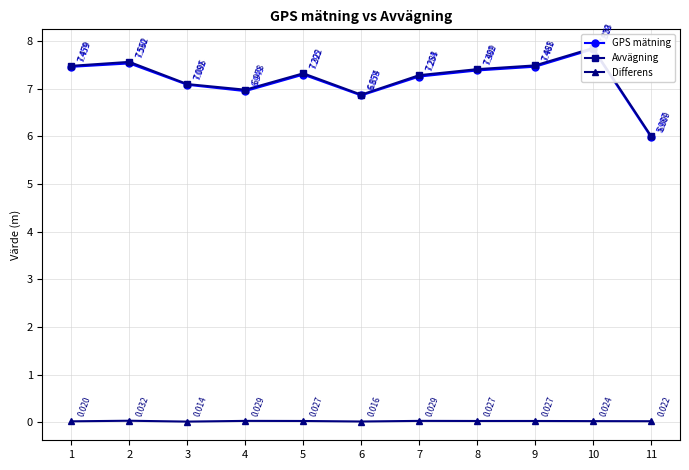

What value does the GPS mätning series have at 2?

7.5